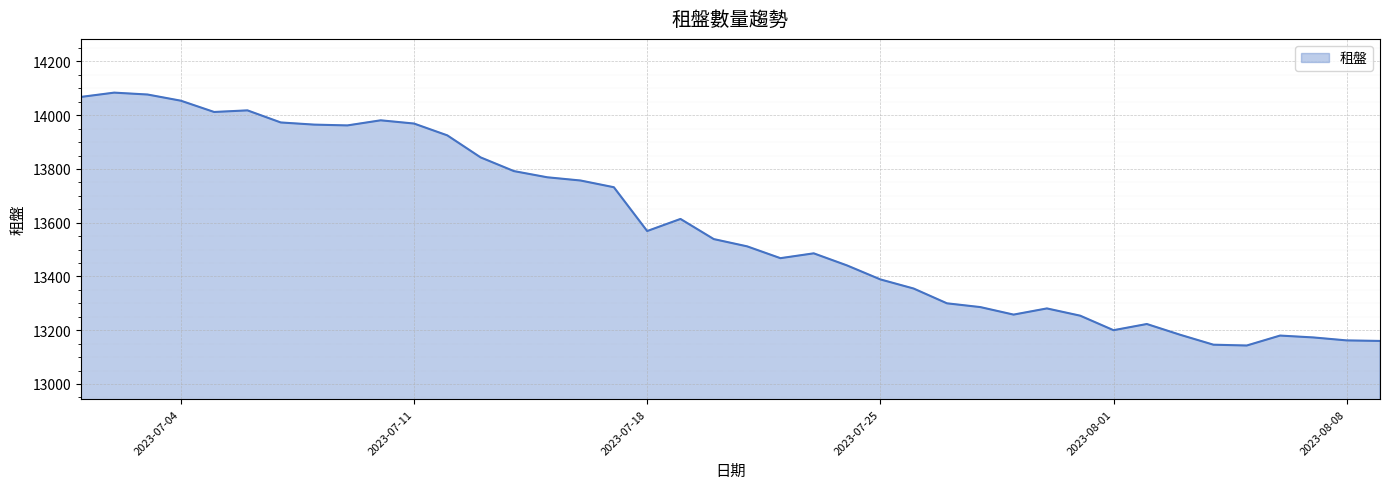

What is the minimum value shown in the chart?

13143